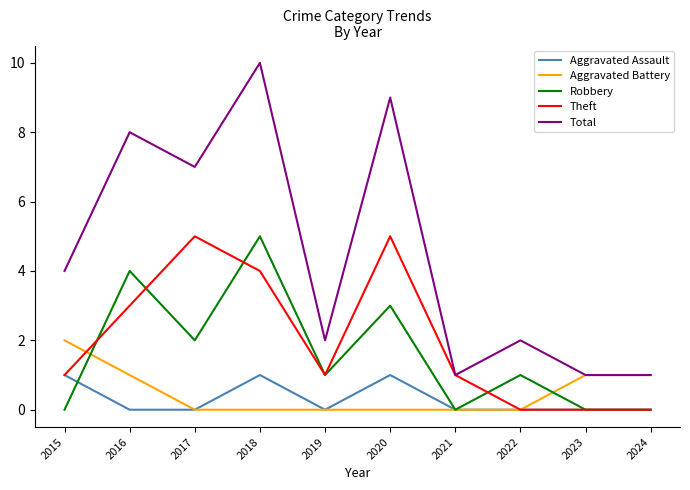

Reading left to right, extract all data points from this chart.

Aggravated Assault: 1	0	0	1	0	1	0	0	0	0
Aggravated Battery: 2	1	0	0	0	0	0	0	1	1
Robbery: 0	4	2	5	1	3	0	1	0	0
Theft: 1	3	5	4	1	5	1	0	0	0
Total: 4	8	7	10	2	9	1	2	1	1